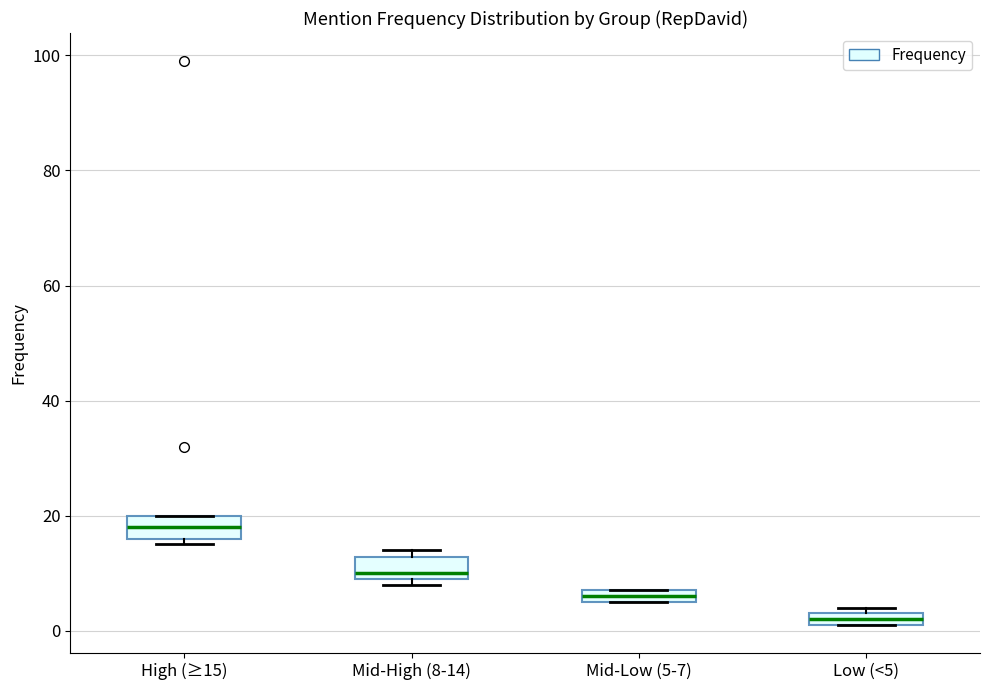

Which box's median line is the lowest?

Low (<5)